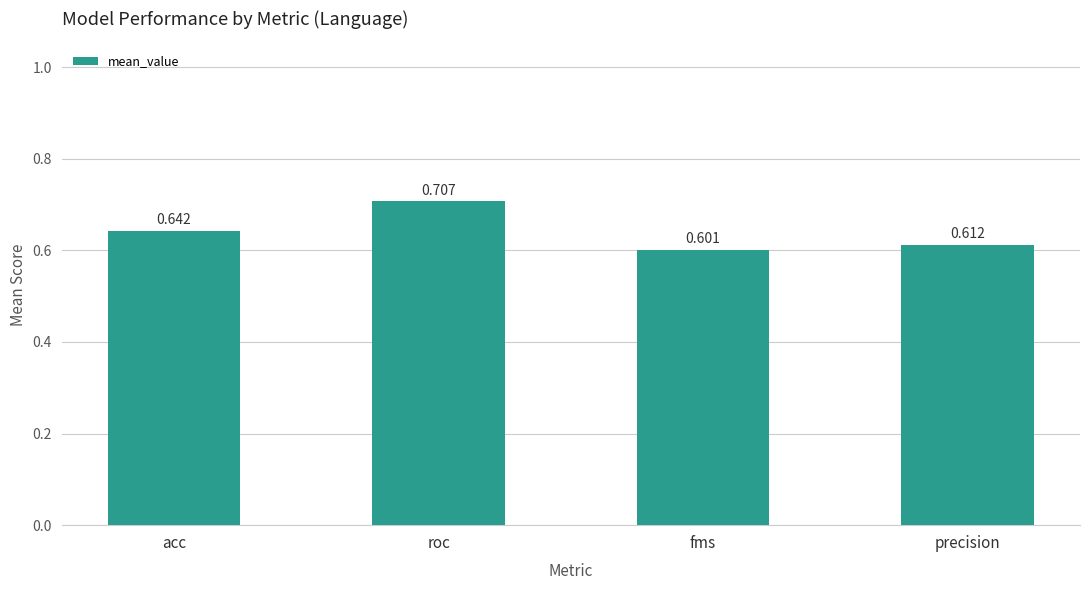

What is the label of the 2nd bar from the left?

roc